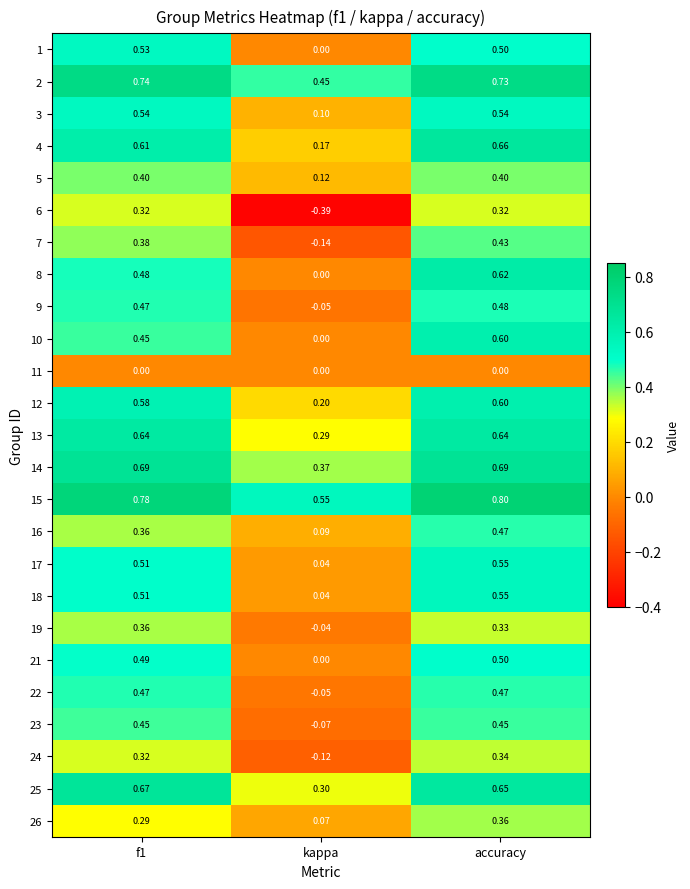

At which label is 5 closest to 0?

kappa